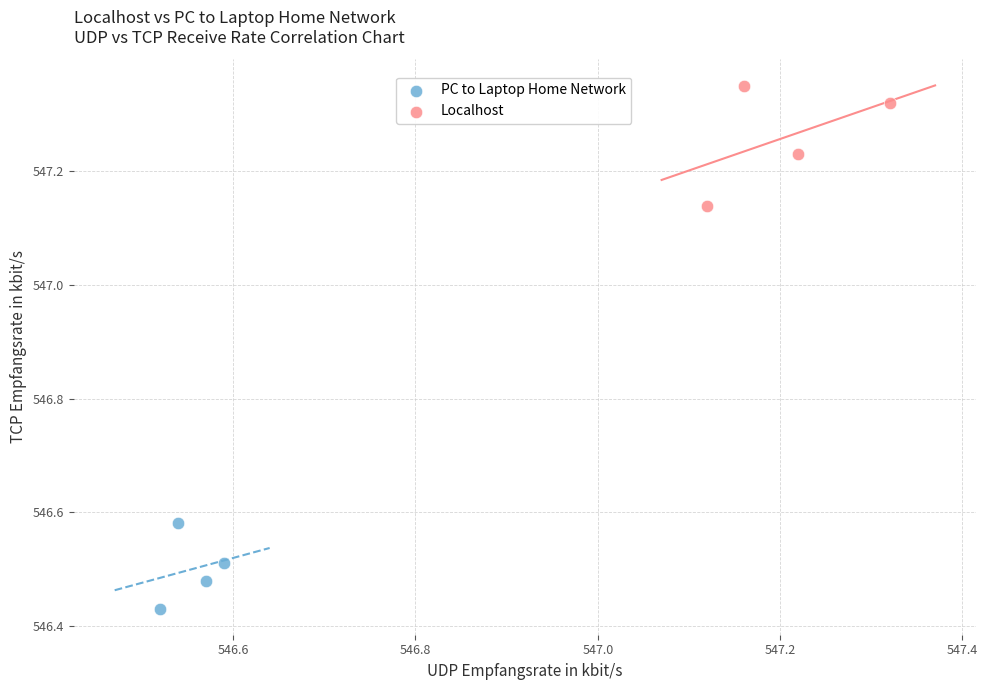

Which series has the widest spread of Y values?

Localhost